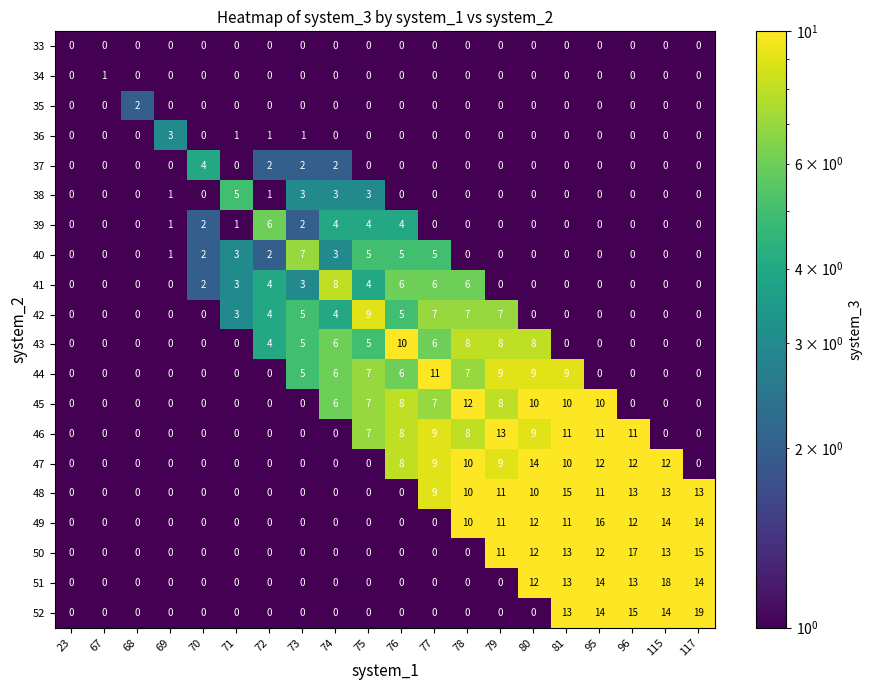

True or false: 52 has a value of 14 at 95.

True